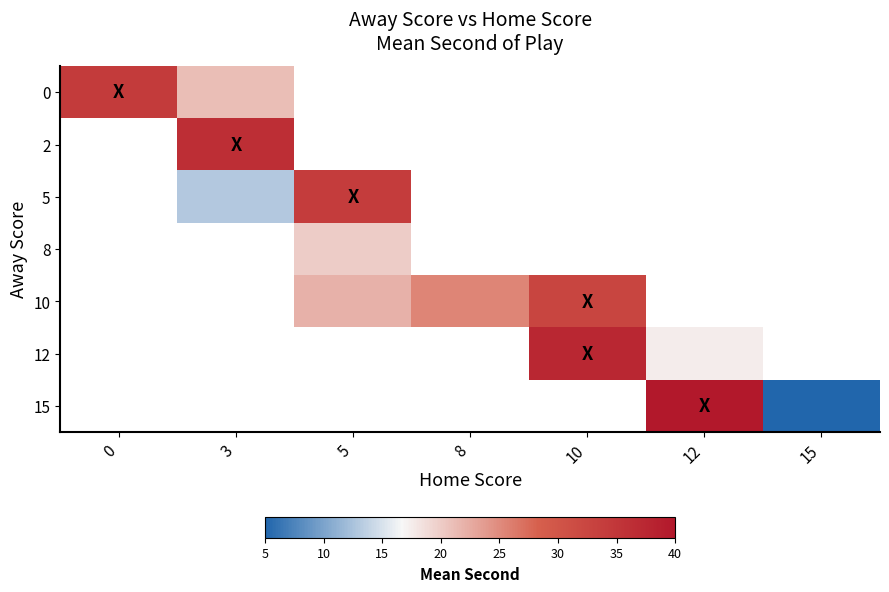

True or false: 10 has a value of 32.5 at 10.

True